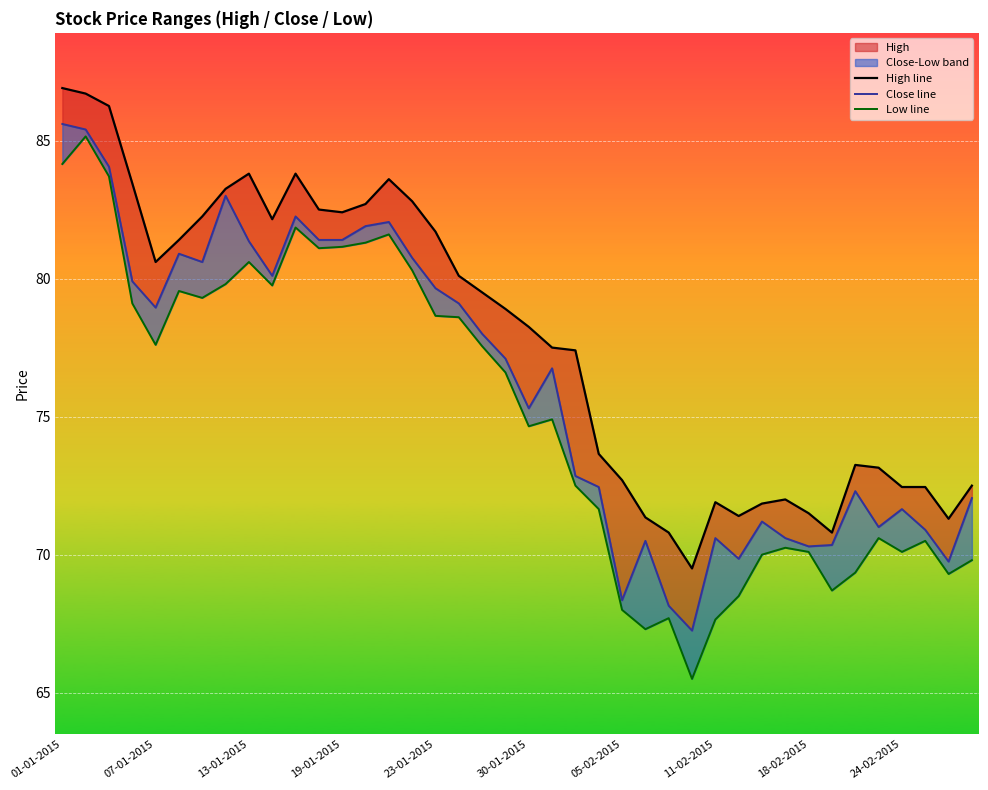

How many interior local peaks does the High line series have?

6